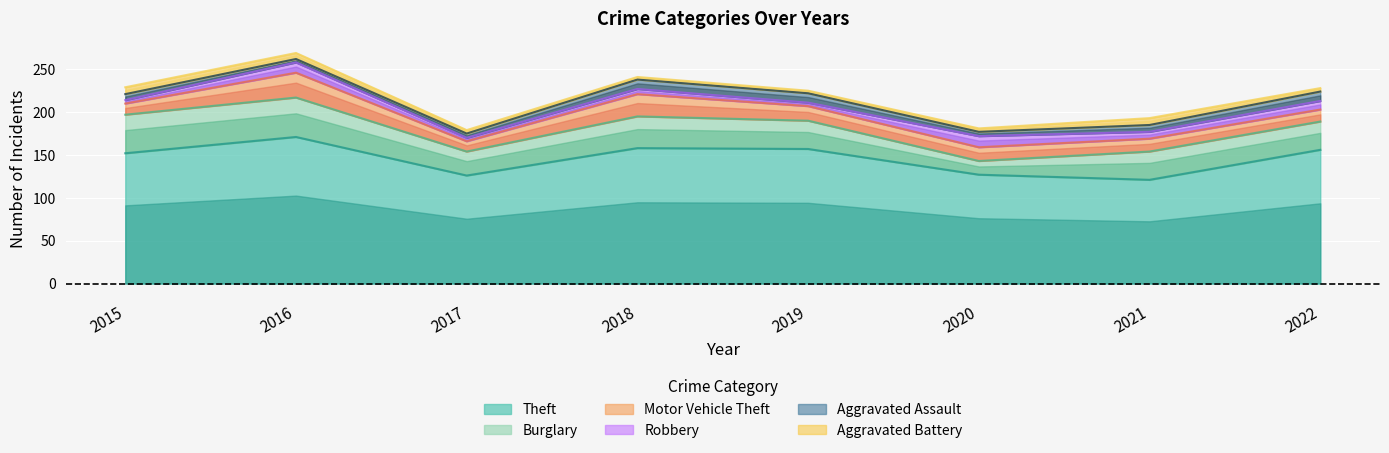

Does the chart display data point markers on the line(s)?

No